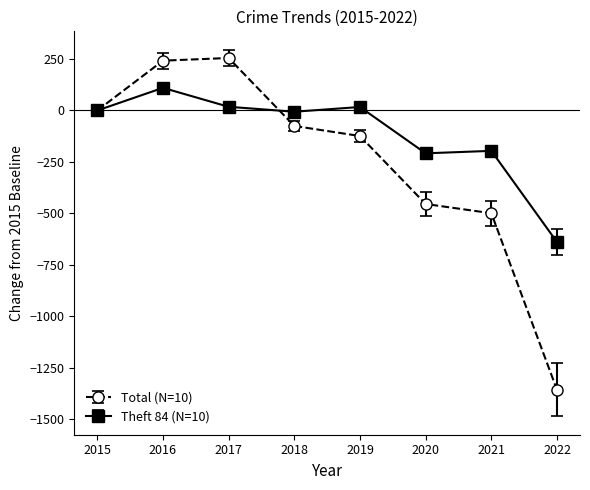

What is the difference between the highest and lowest values at 2021?

303